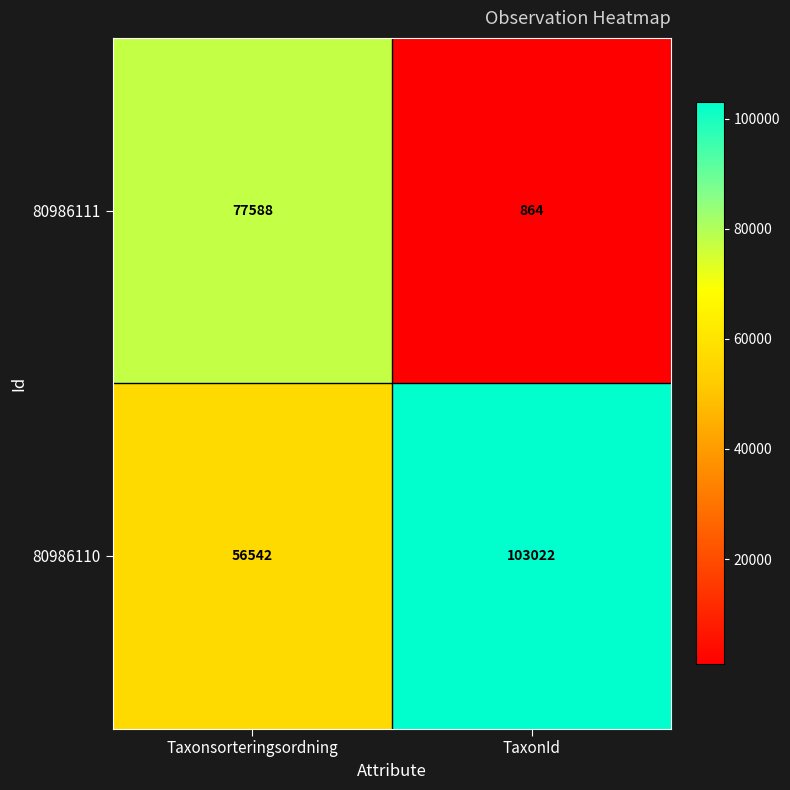

List the series in order of their peak value, highest first.

80986110, 80986111